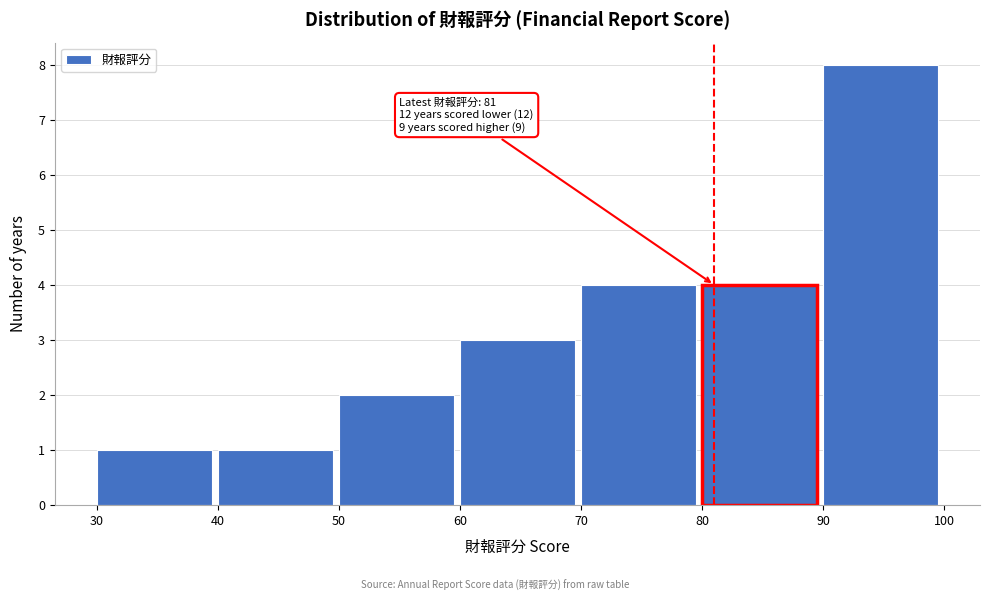

Which range on the x-axis has the tallest bar?

90 to 100